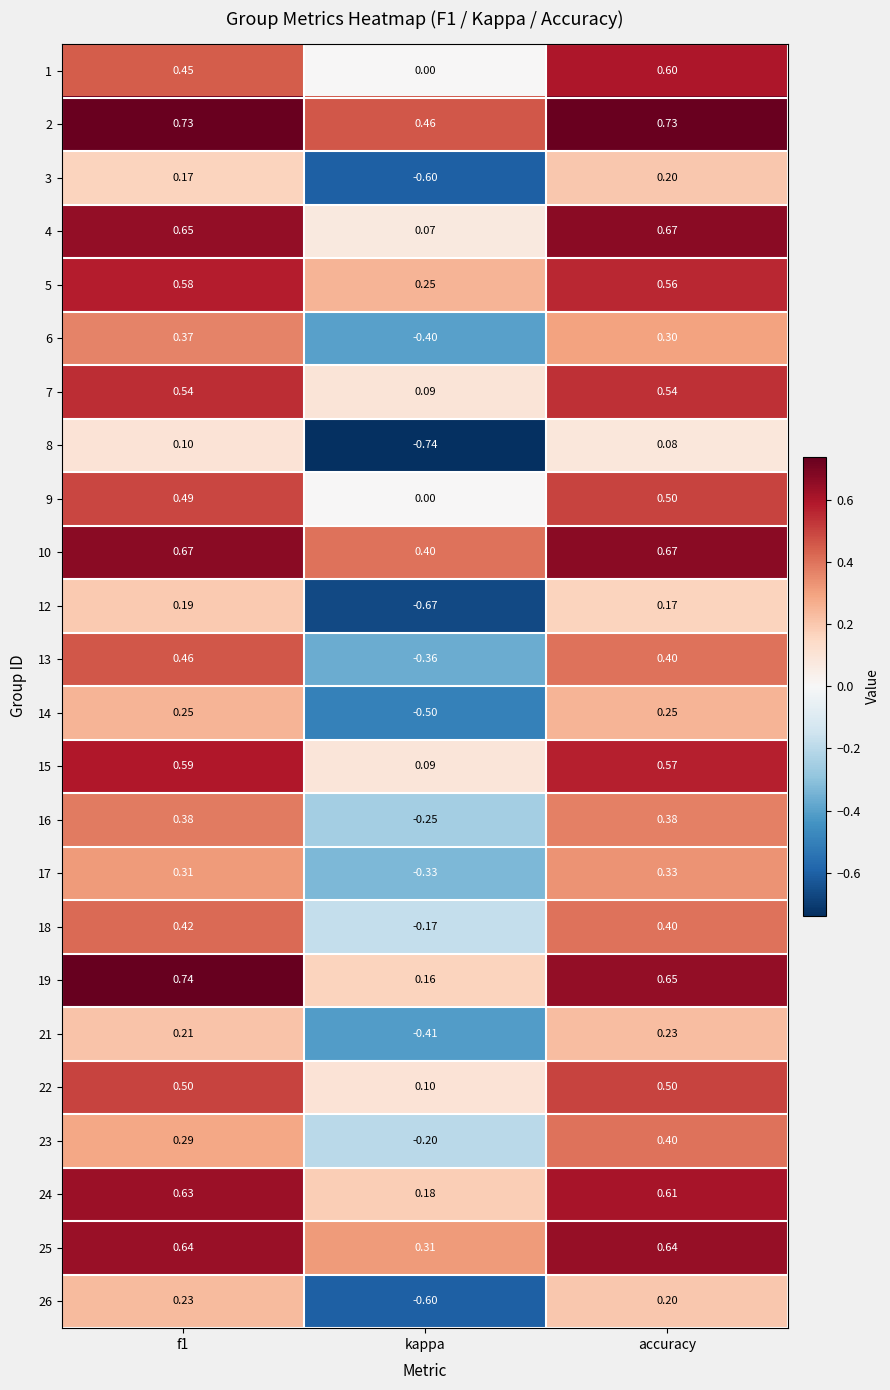

At which label is 5 closest to 0?

kappa